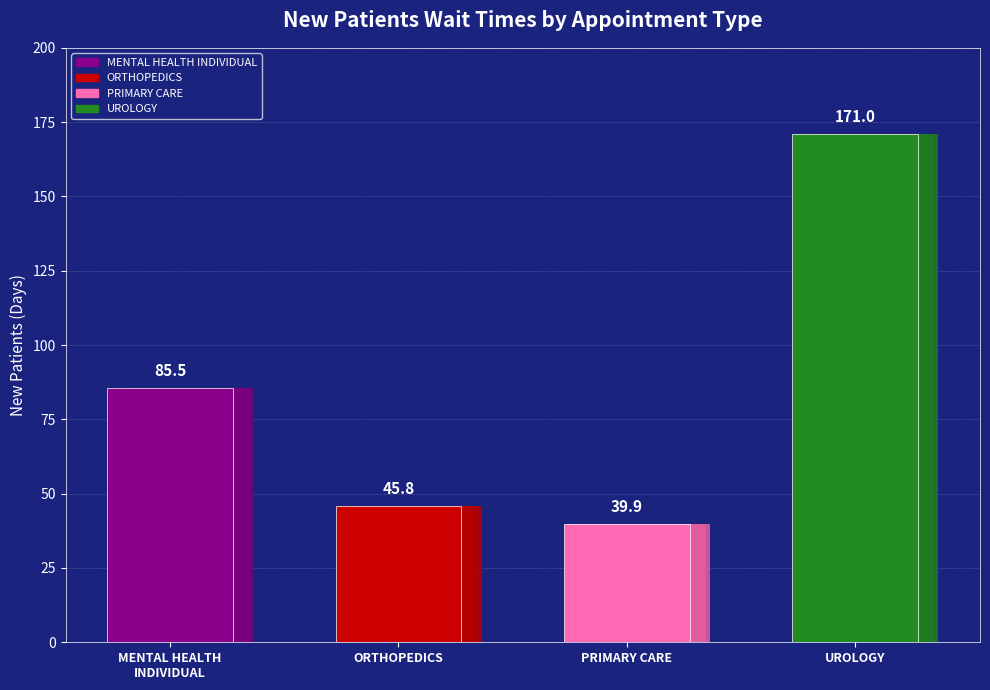

At which category does the chart reach its peak across all series?

UROLOGY